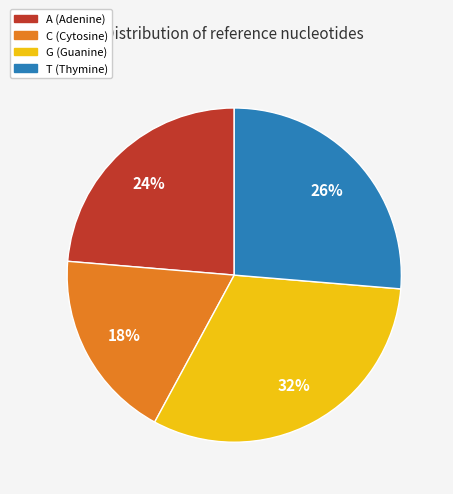

What percentage is the C slice, to the nearest percent?

18%